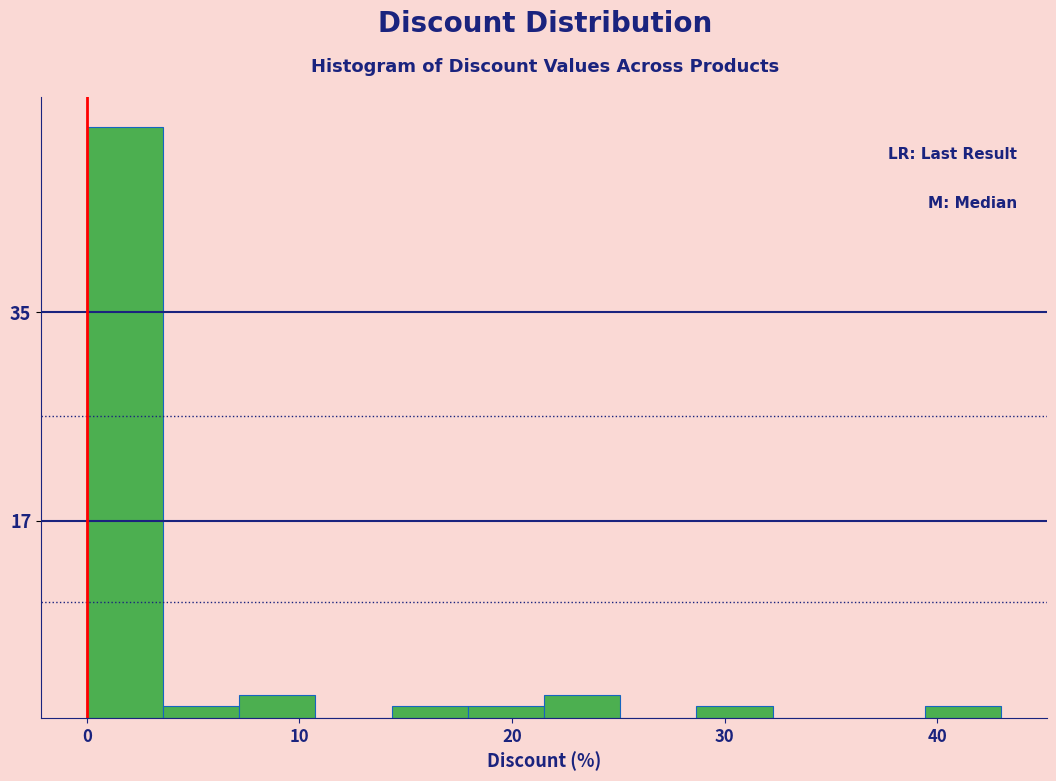

Around what value on the x-axis is the tallest bar? Give the approximate position of its centre, as read against the axis.

2